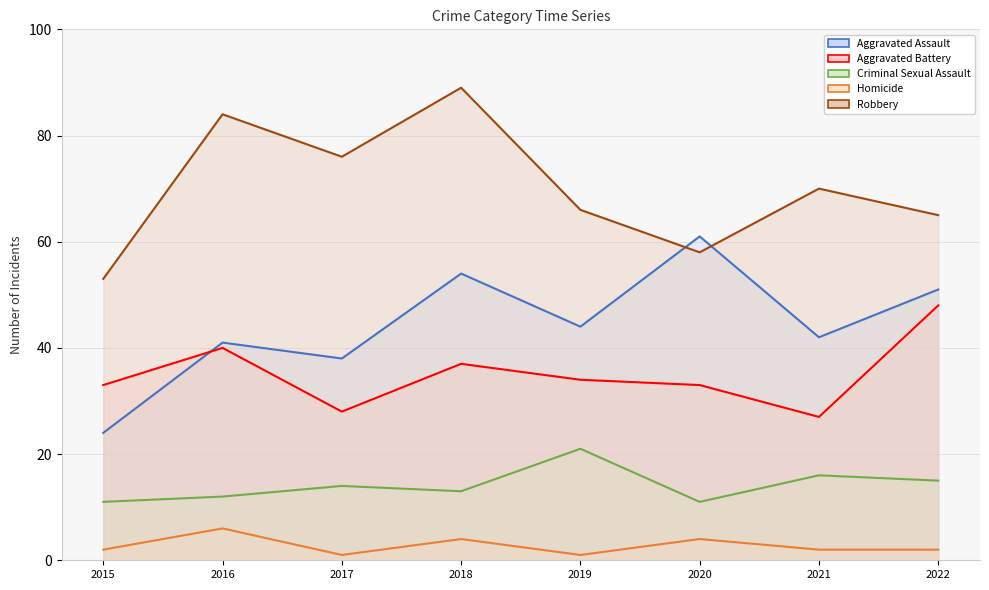

What is the minimum value shown in the chart?

1